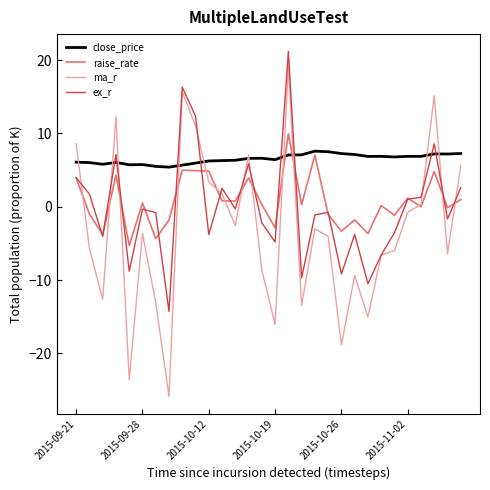

What is the highest value of the close_price series?

7.6